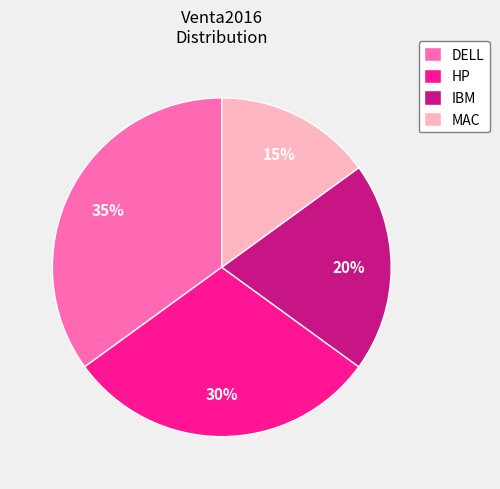

What is the ratio of the value at DELL to the value at IBM?

1.8